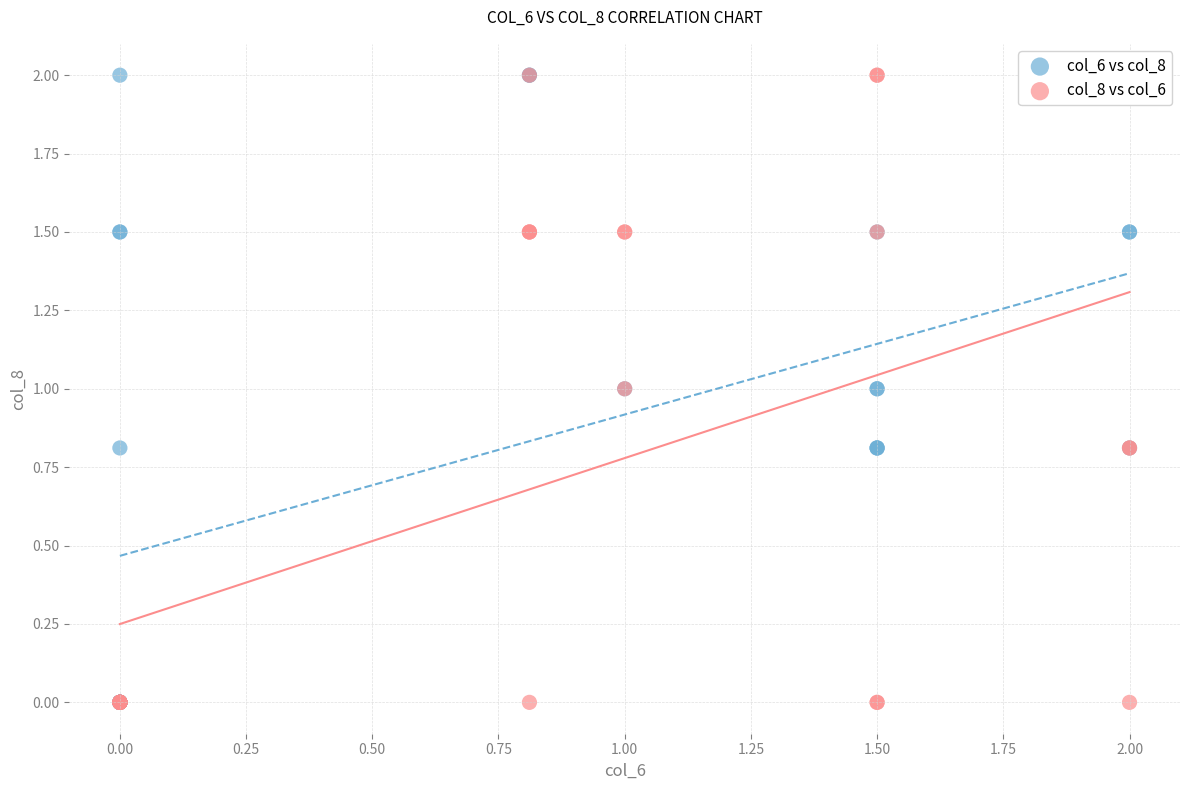

What are all the series names shown in the legend?

col_6 vs col_8, col_8 vs col_6